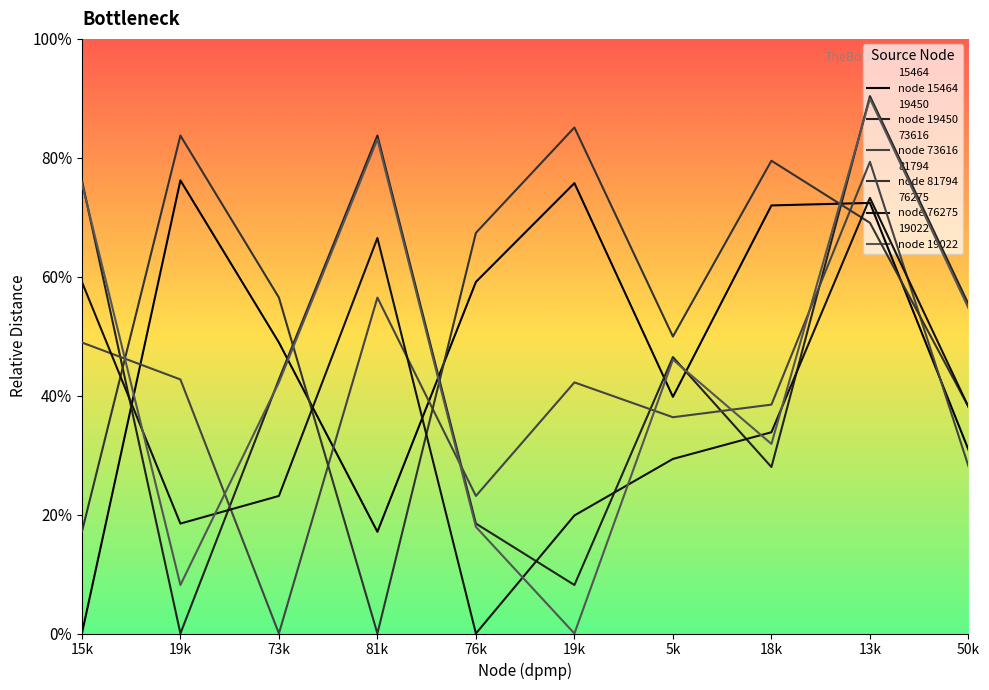

The 19022 series shows 2717982.3 at 18k. True or false?

False